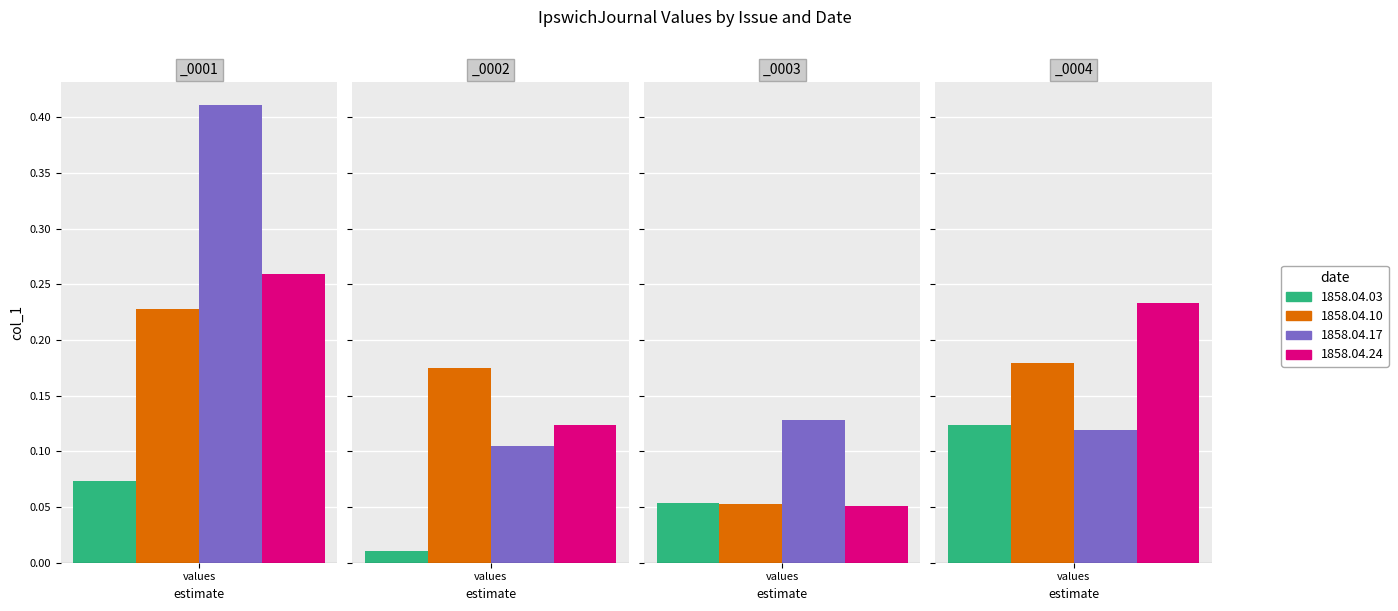

The 1858.04.03 series shows 0.1 at _0001. True or false?

False